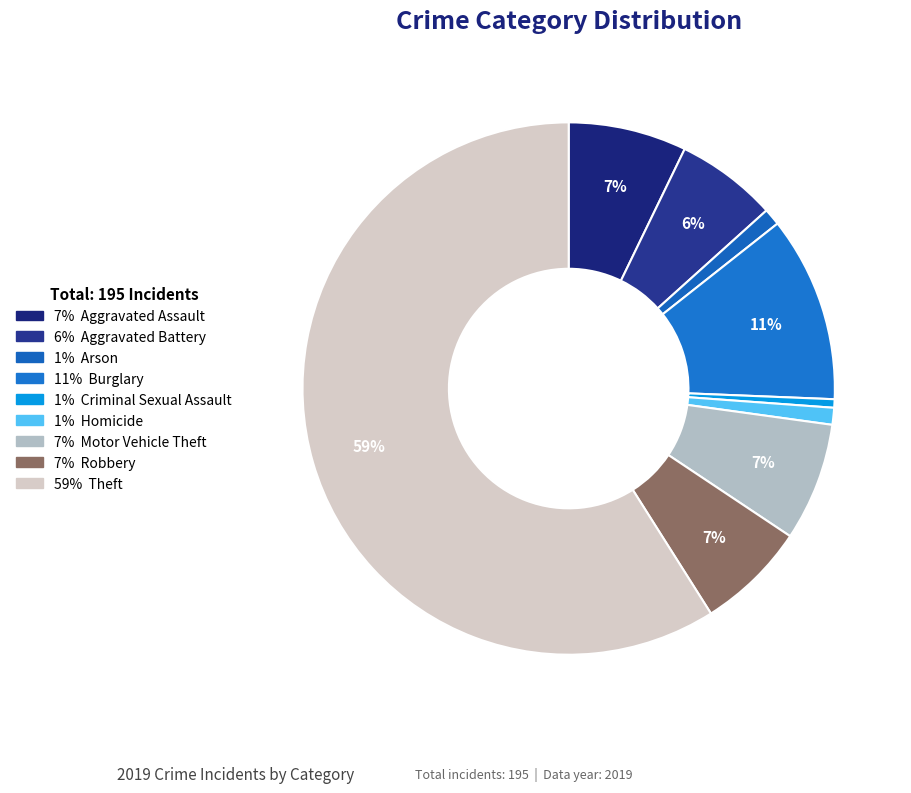

Which slice is the largest?

Theft